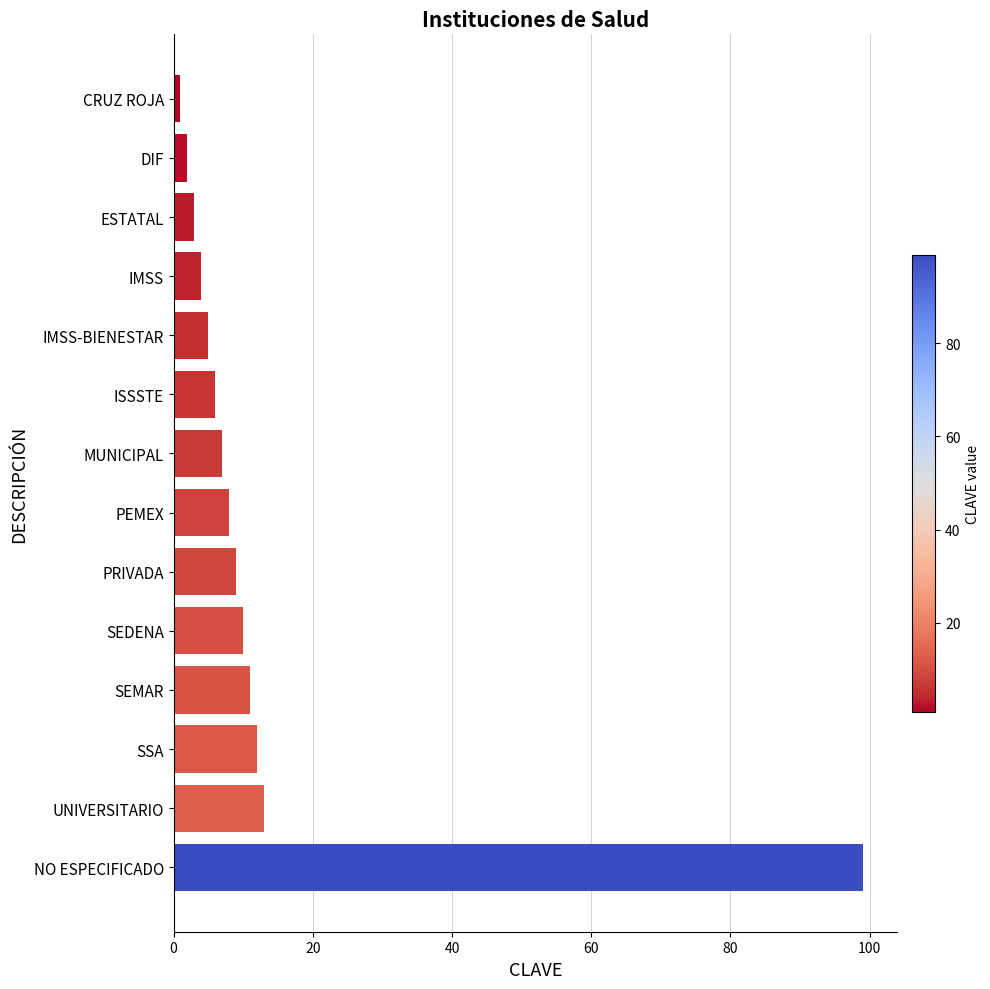

What is the sum of the values at NO ESPECIFICADO and UNIVERSITARIO?

112